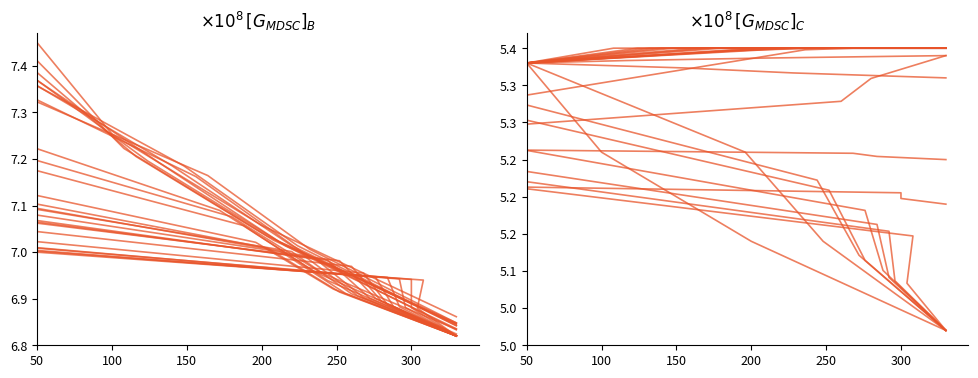

List the labels in order of value, smallest first.

200, 150, 100, 50